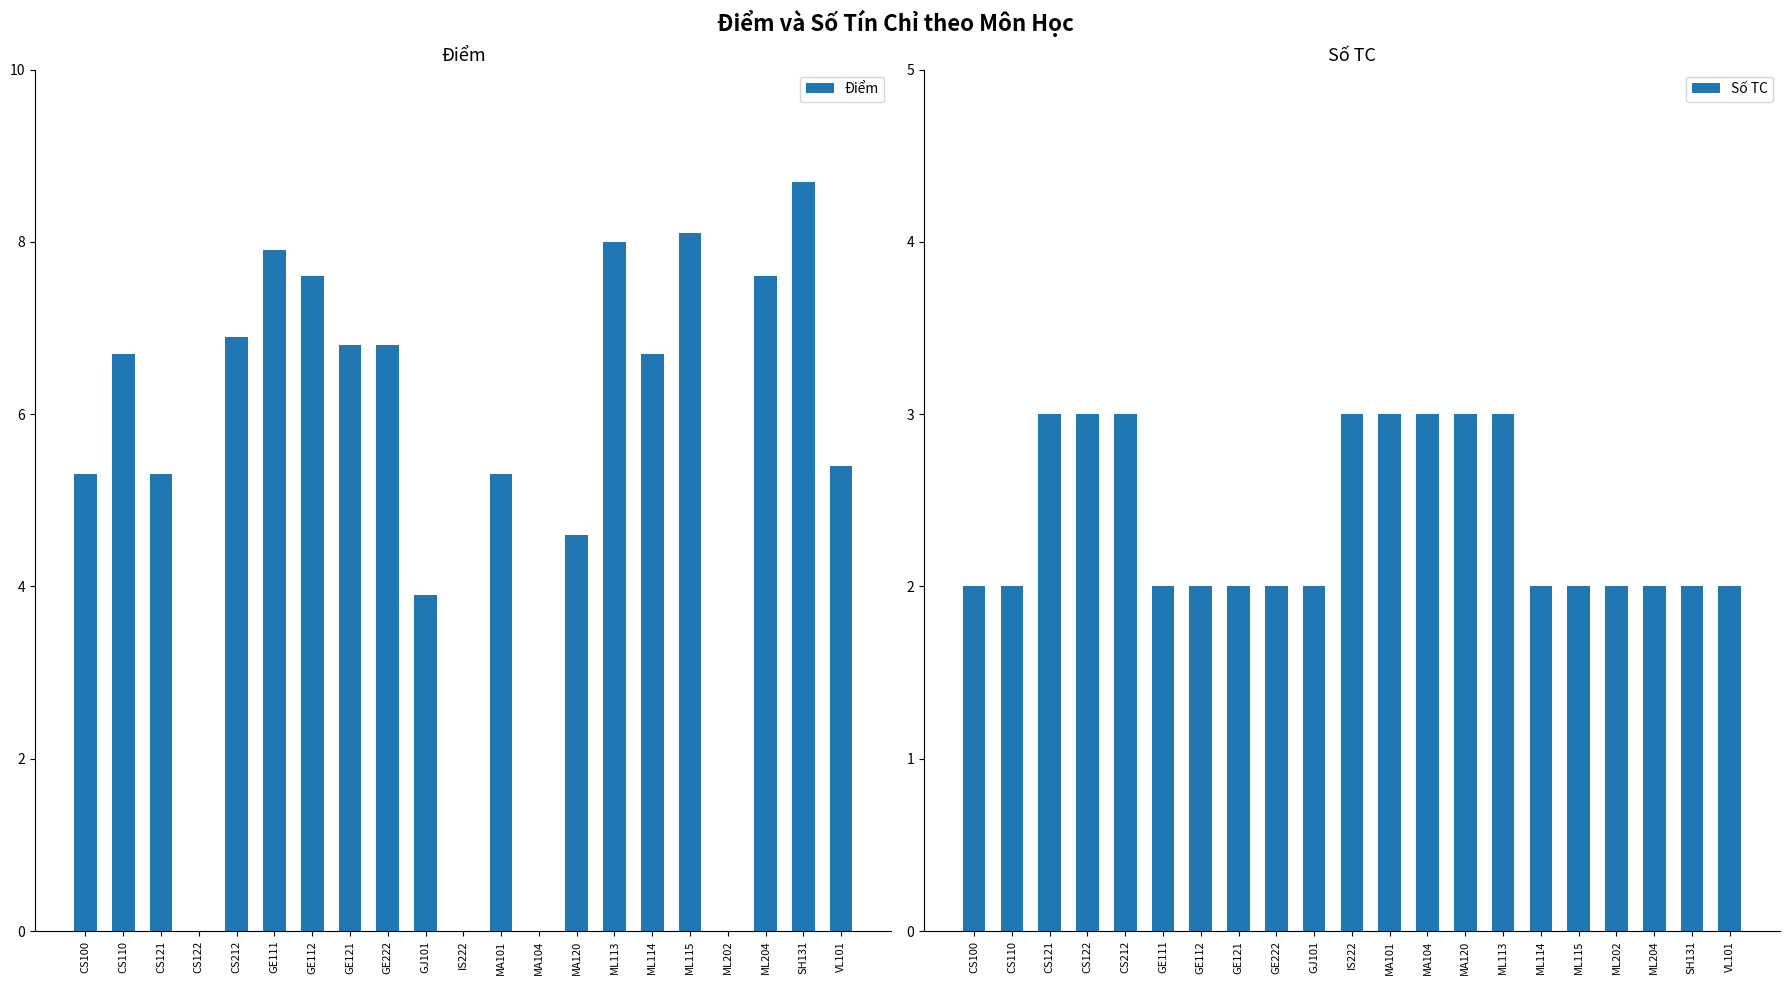

Which series has the largest range (max minus min)?

Điểm